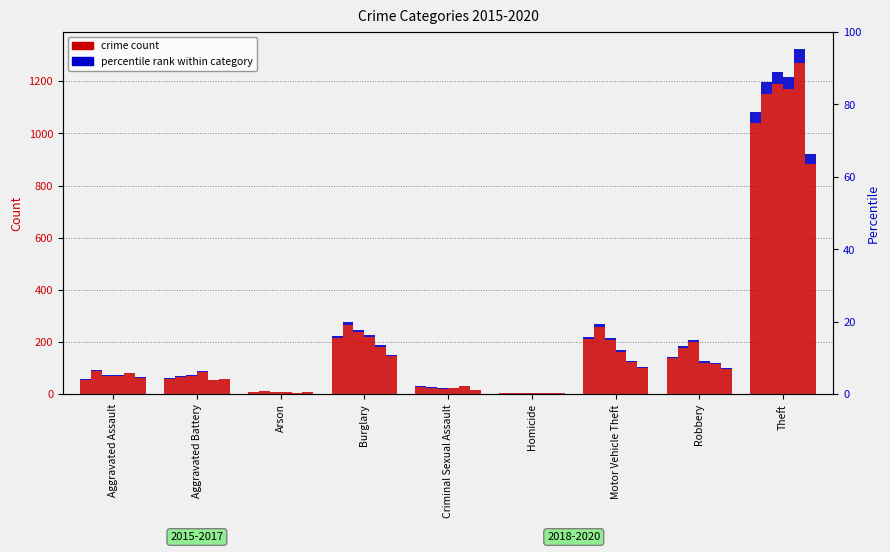

Is the value of 2018_pct at Theft greater than the value of 2016_pct at Arson?

Yes